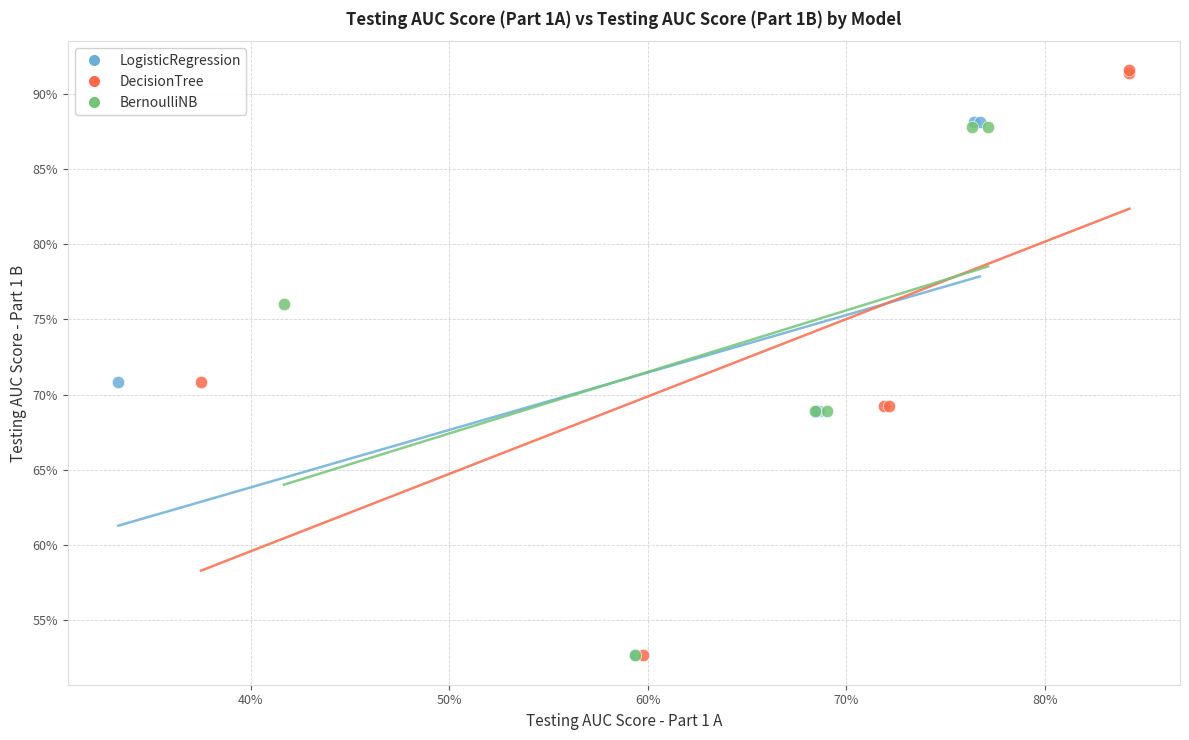

What are all the series names shown in the legend?

LogisticRegression, DecisionTree, BernoulliNB